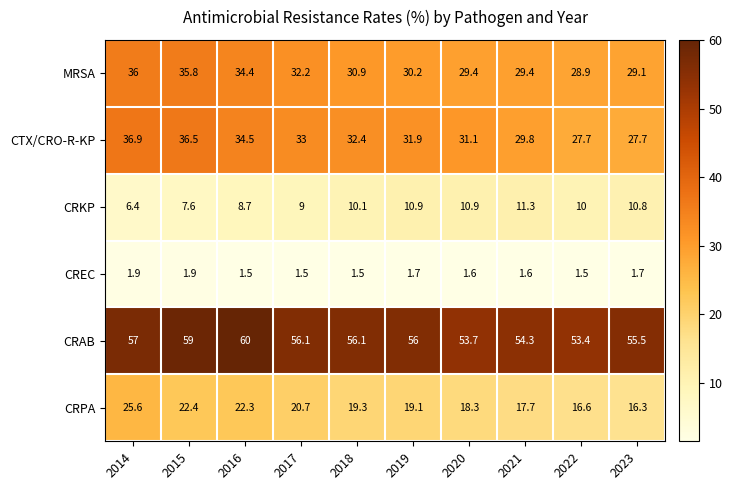

What is the sum of all CRPA values?

198.3